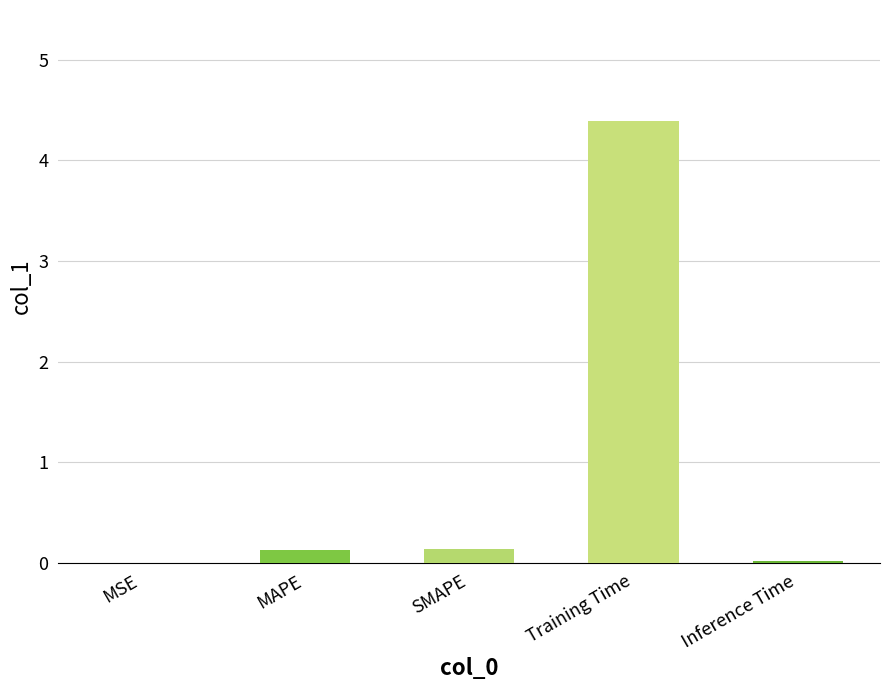

The chart shows a value of 0.1 at MAPE. True or false?

True